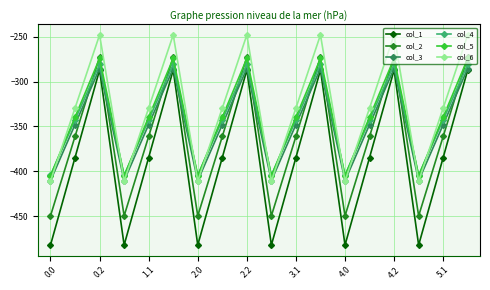

What are all the series names shown in the legend?

col_1, col_2, col_3, col_4, col_5, col_6